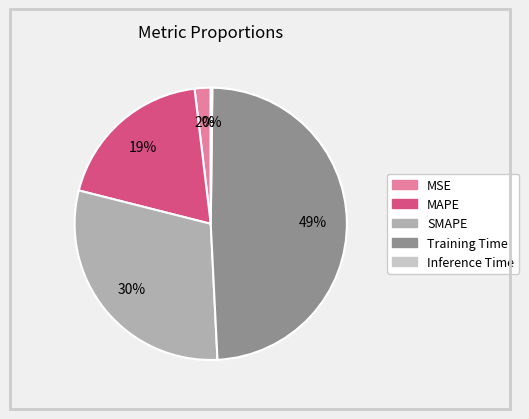

Combined, do MSE and MAPE account for over 50%?

No